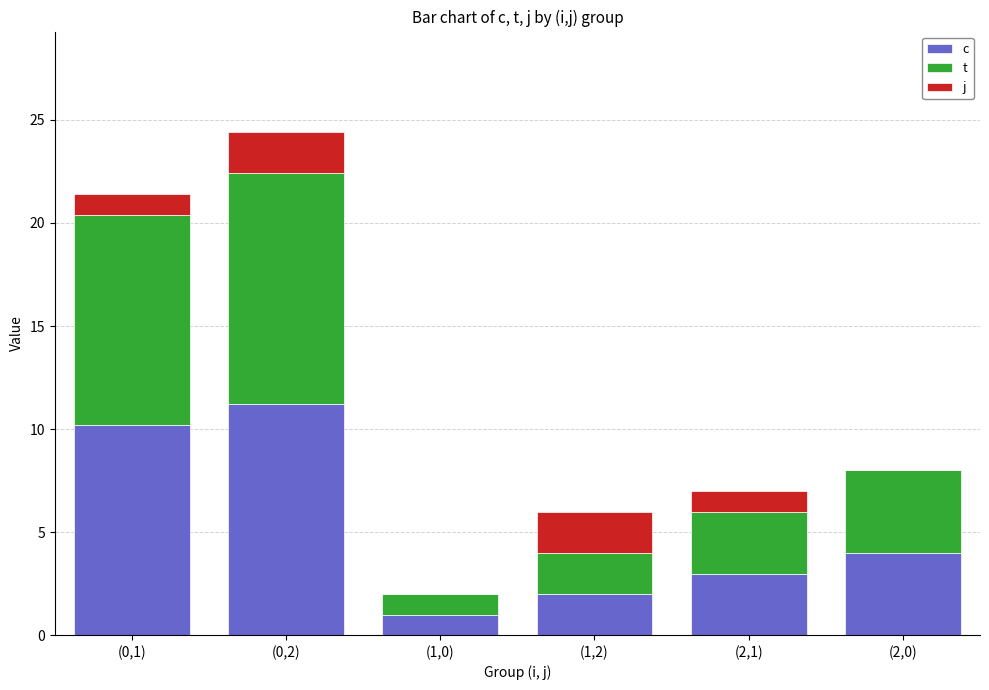

At which category is the sum across all series the highest?

(0,2)